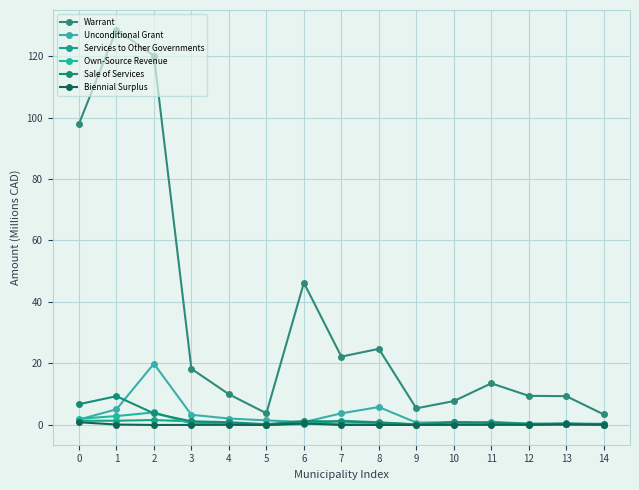

Reading right to left, extract all data points from this chart.

Warrant: 3.4	9.4	9.5	13.5	7.8	5.4	24.8	22.2	46.2	3.8	10.0	18.3	120.1	128.5	97.9
Unconditional Grant: 0.4	0.2	0.1	0.4	0.9	0.8	5.8	3.8	0.9	1.5	2.1	3.3	19.9	5.1	1.8
Services to Other Governments: 0.1	0.4	0.2	0.6	0.8	0.2	0.9	1.4	0.3	0.1	0.2	1.2	1.6	1.4	1.4
Own-Source Revenue: 0.0	0.2	0.4	1.0	0.1	0.2	0.2	0.2	0.7	0.0	0.4	0.4	4.1	2.9	2.0
Sale of Services: 0.3	0.5	0.4	0.8	1.0	0.1	0.8	1.1	1.3	0.2	0.9	1.2	3.8	9.4	6.8
Biennial Surplus: 0.1	0.2	0.1	0.0	0.0	0.0	0.0	0.0	0.5	0.0	0.1	0.0	0.0	0.1	0.9